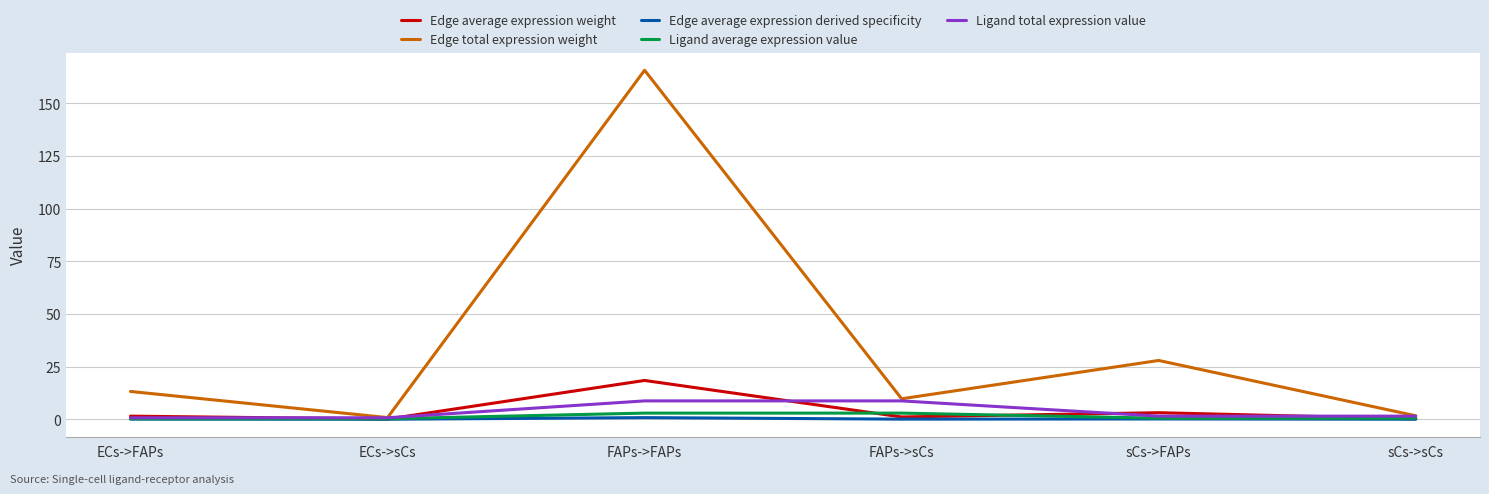

At how many categories does at least one series exceed 119?

1